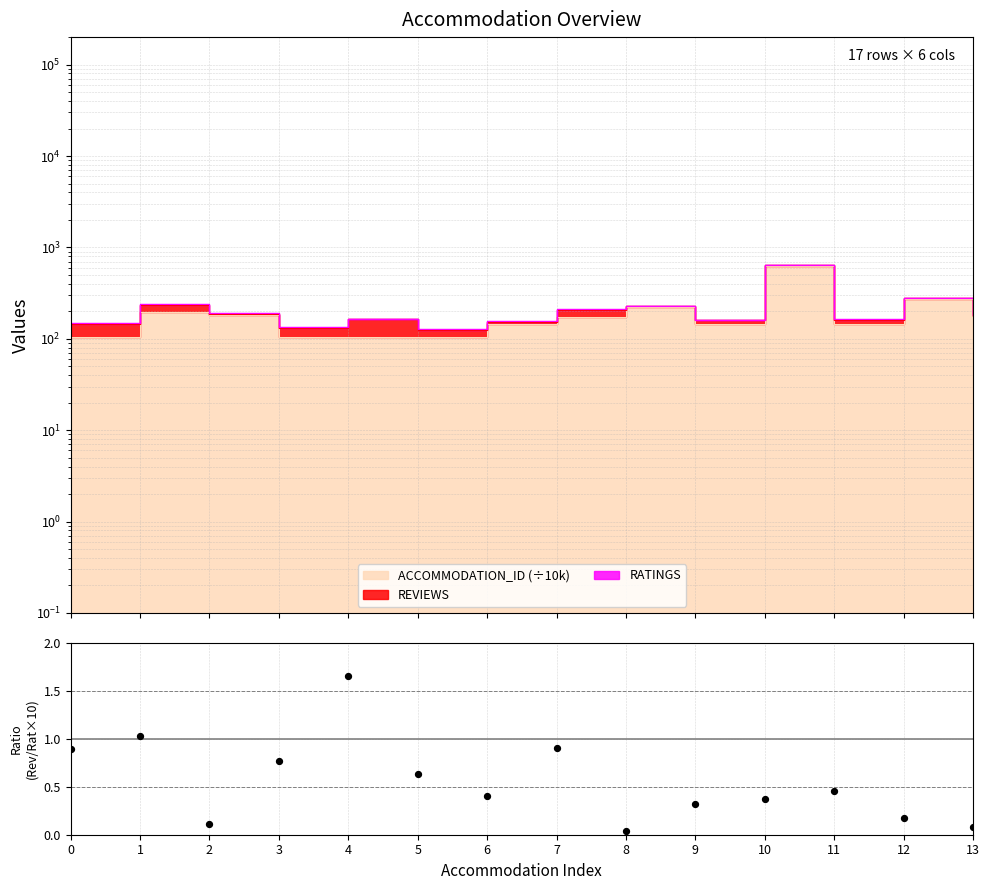

Between 10 and 5, which is larger?

5